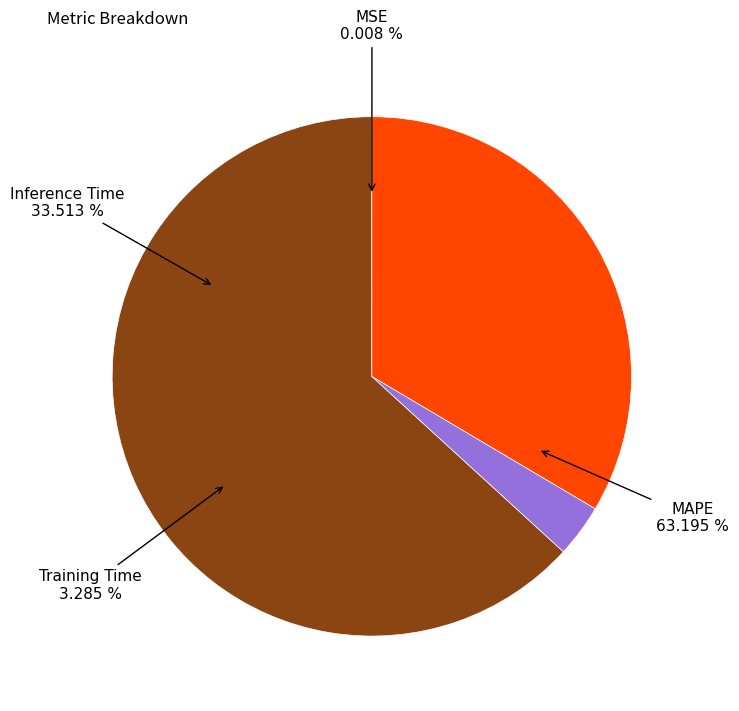

Rank the categories by value from lowest to highest.

MSE, Training Time, Inference Time, MAPE